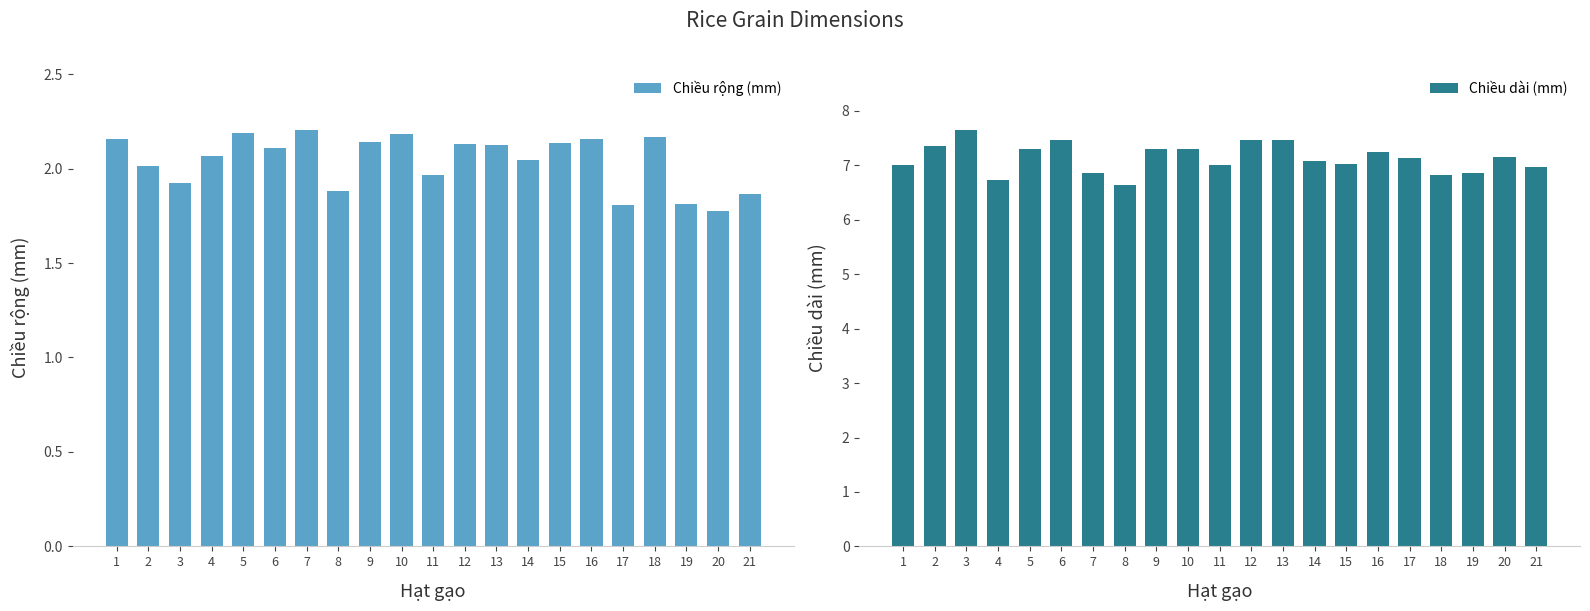

At which category does the chart reach its minimum across all series?

20